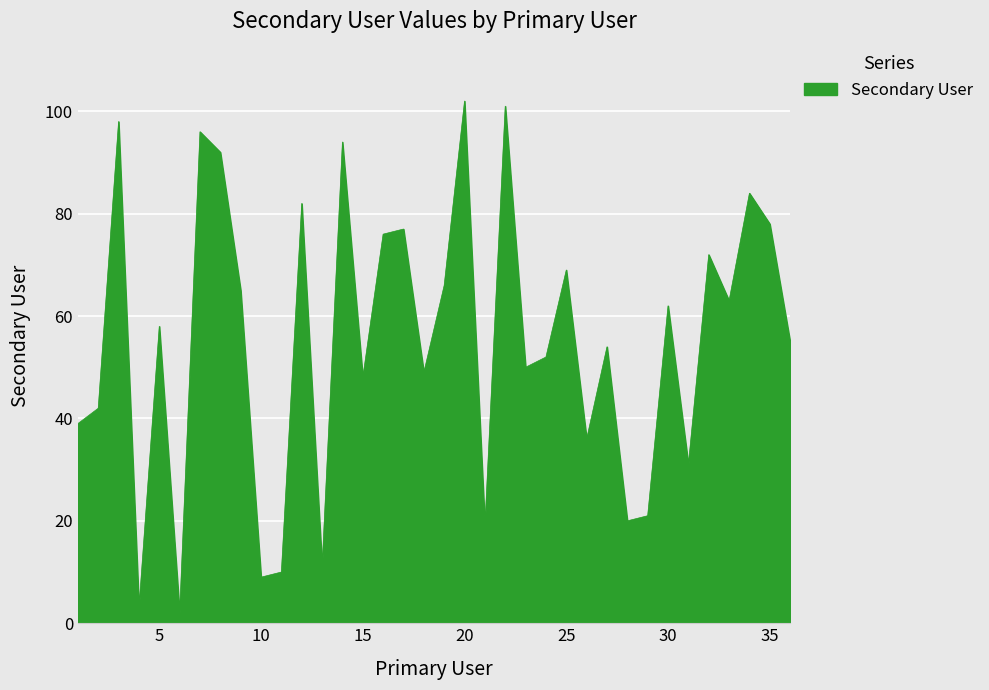

True or false: the data has more than 0 interior local peaks.

True